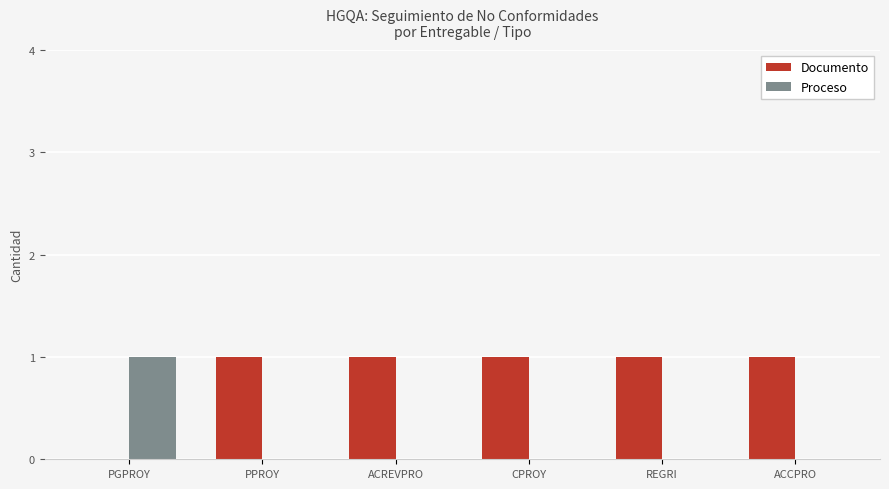

Which series has the largest total across all categories?

Documento